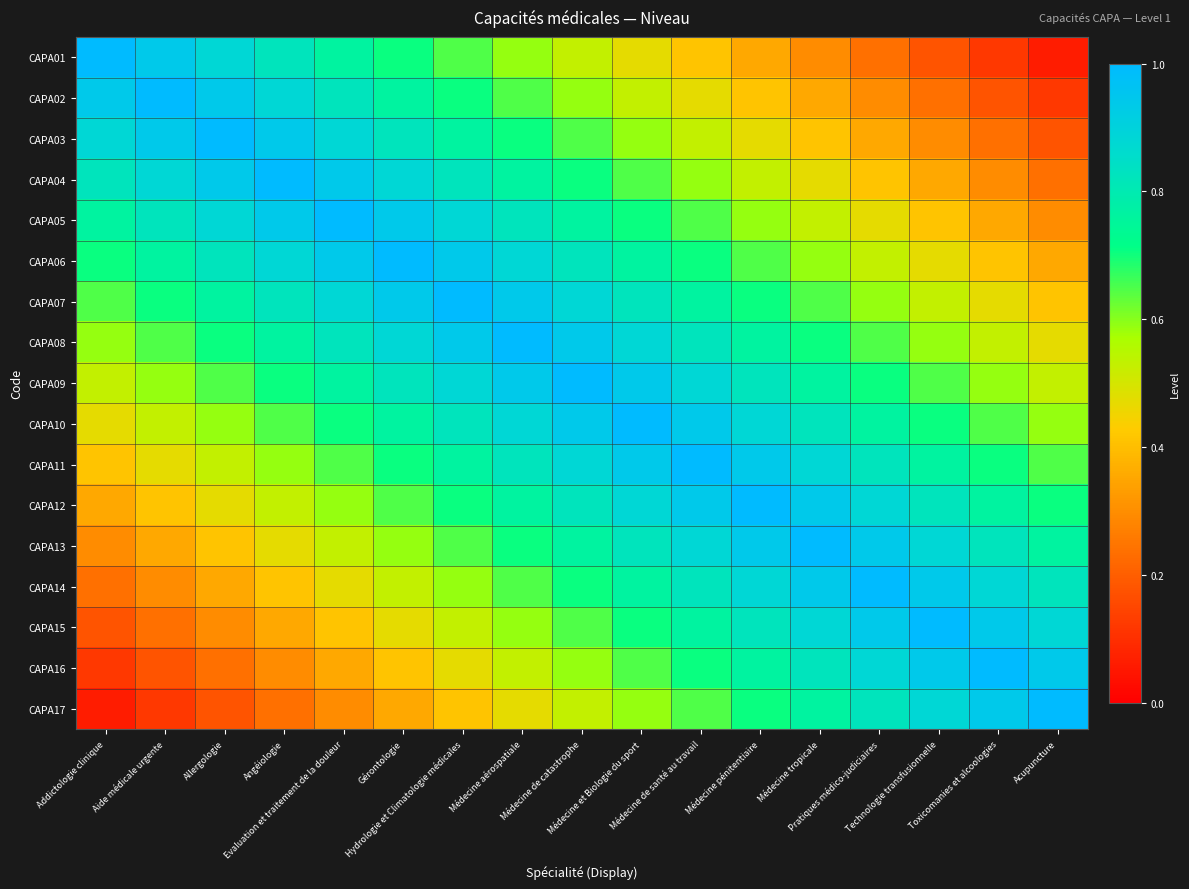

Which series has the widest spread of values?

CAPA01